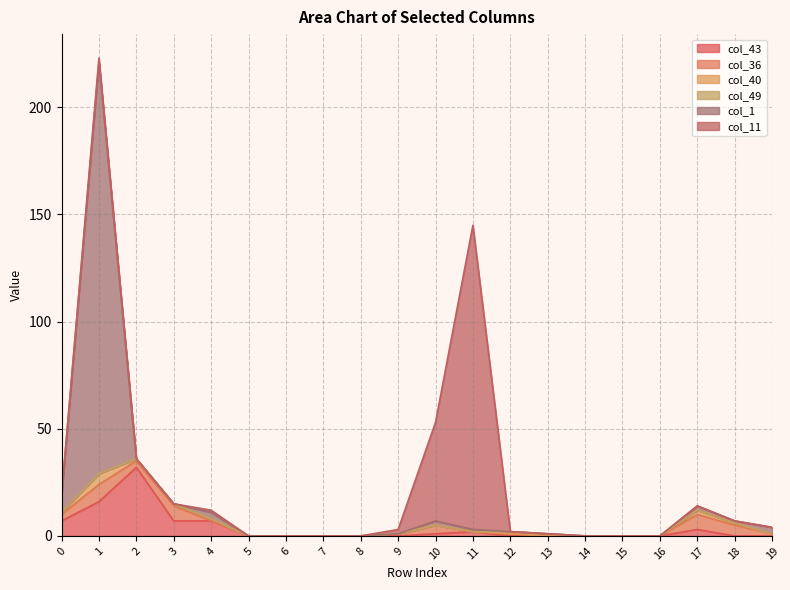

The col_43 series shows 0 at row_14. True or false?

True